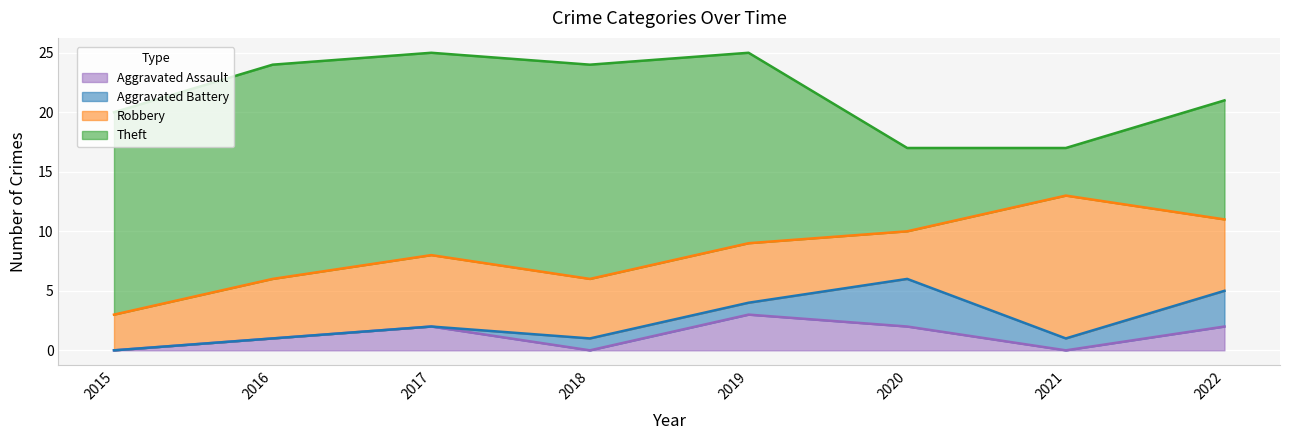

Where is the first local minimum for Aggravated Battery?

2021